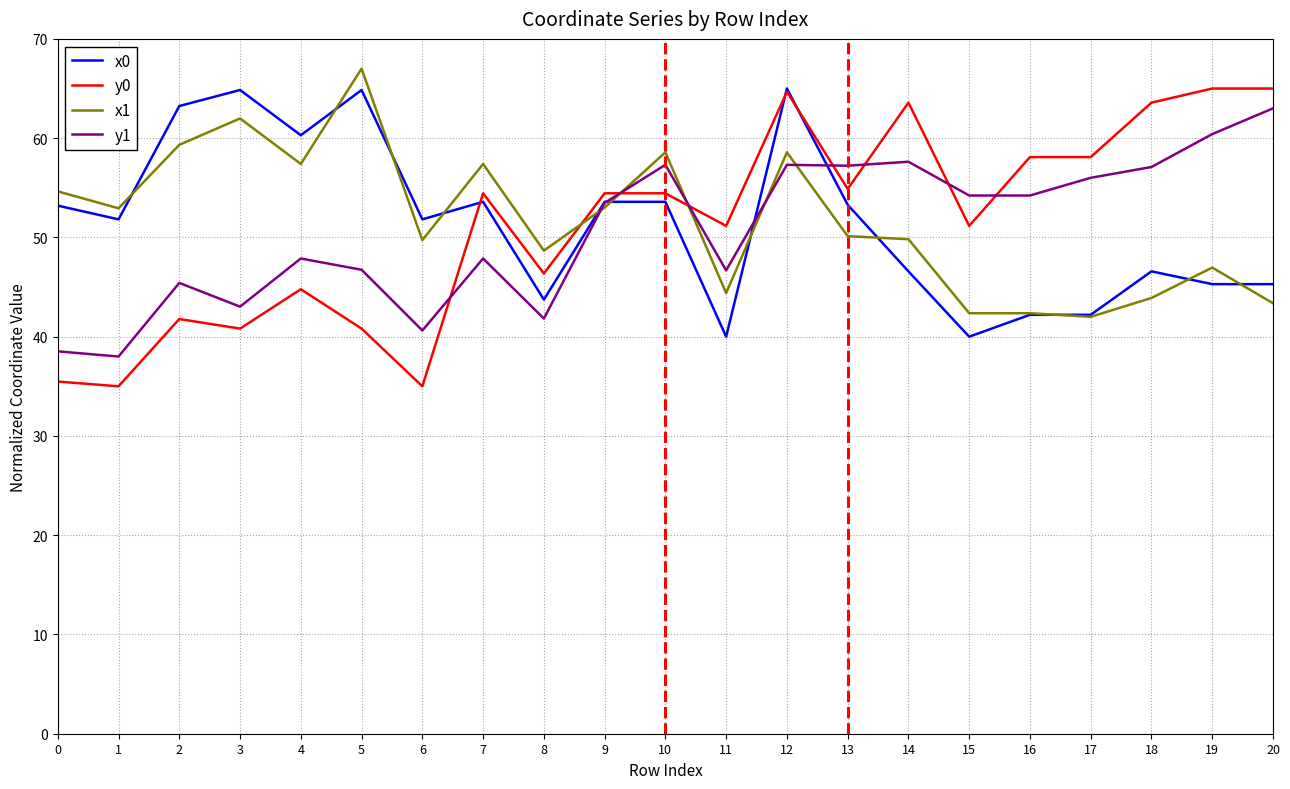

The y1 series shows 53.5 at 9. True or false?

True